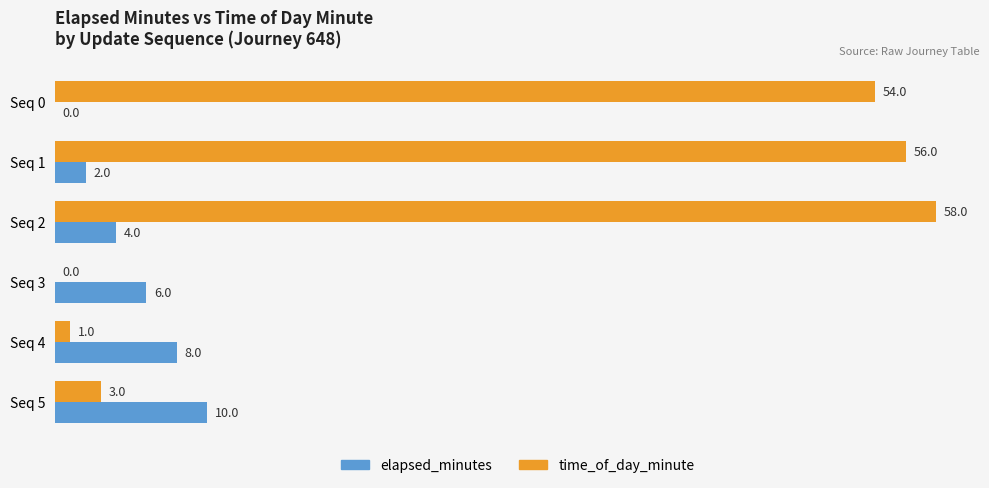

What are all the series names shown in the legend?

elapsed_minutes, time_of_day_minute